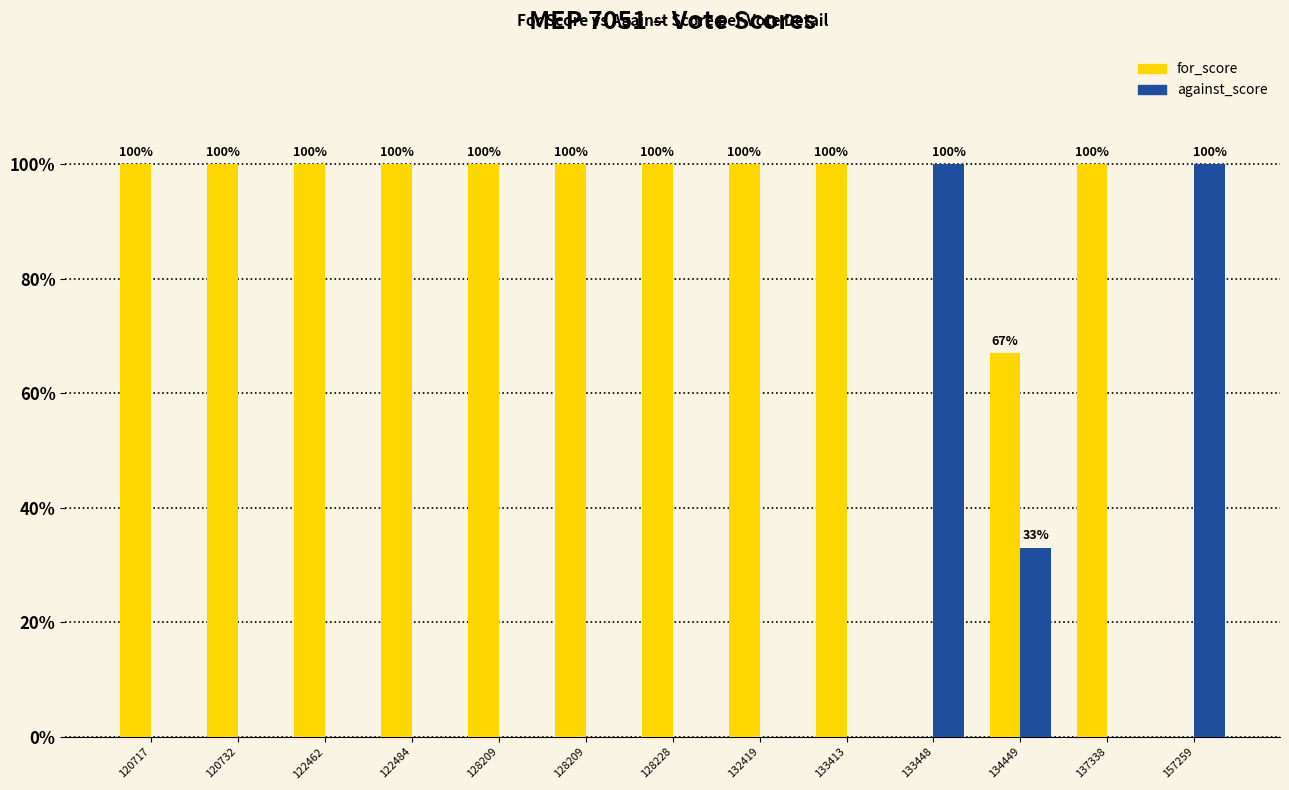

List the series in order of their peak value, highest first.

for_score, against_score